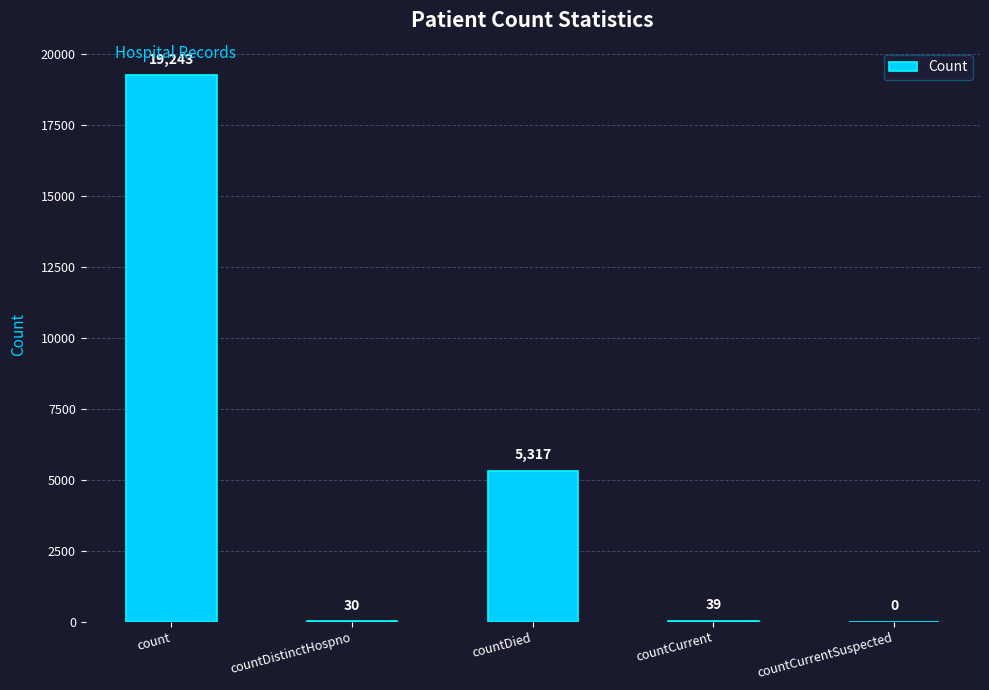

What is the change in value from count to countDied?

-13926